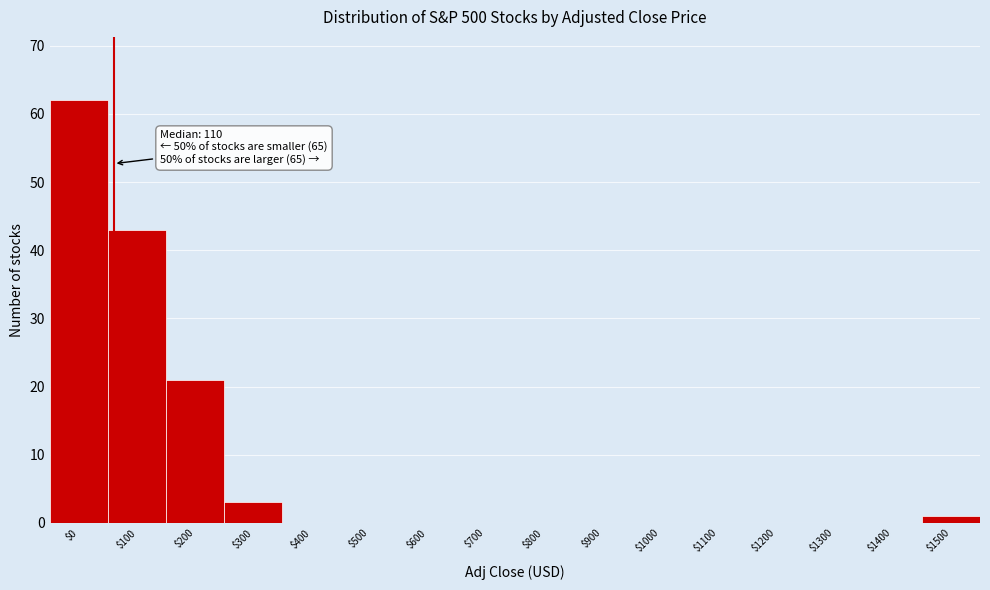

The value at $0 is 94. True or false?

False